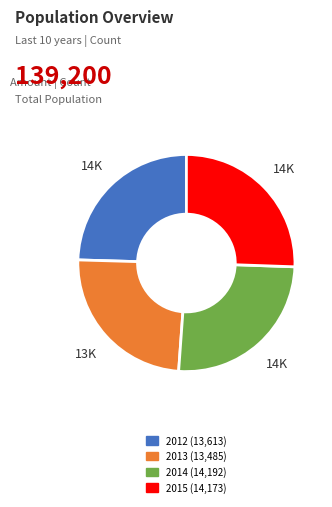

Is there a majority slice in this chart?

No